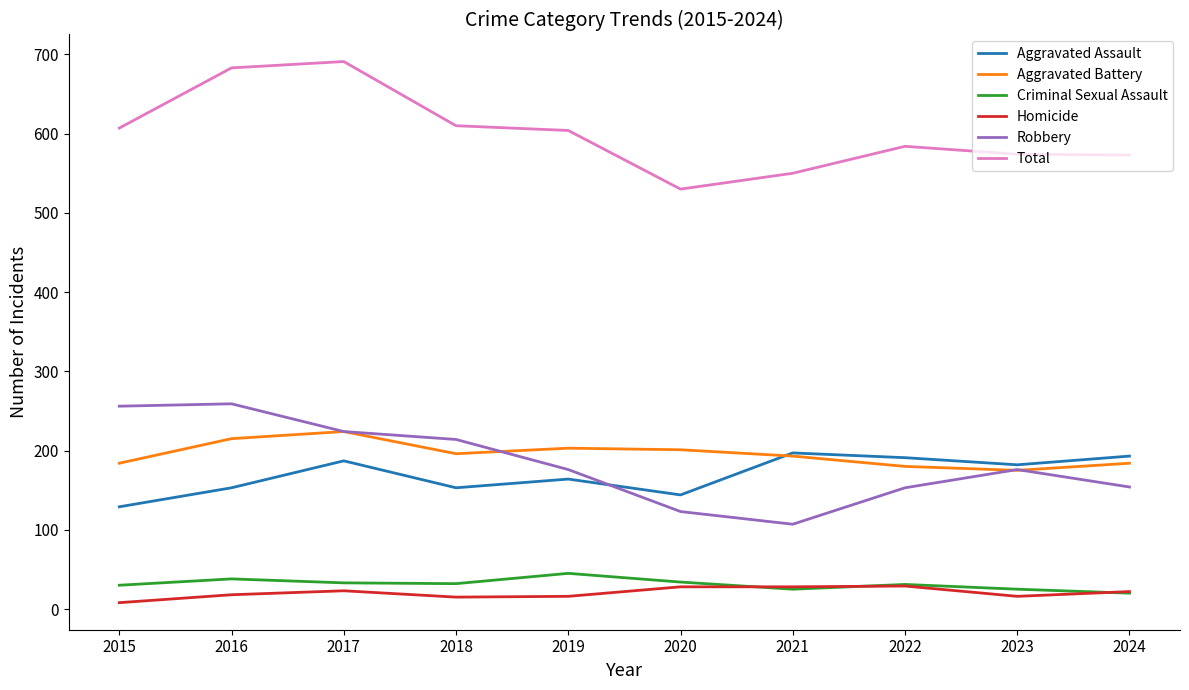

What is the maximum value shown in the chart?

691